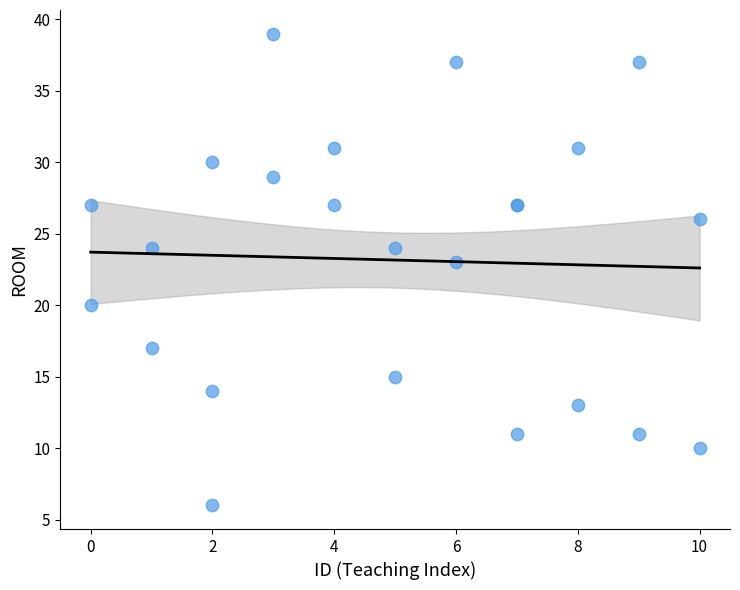

What Y value in the scatter plot is closest to 22?

23